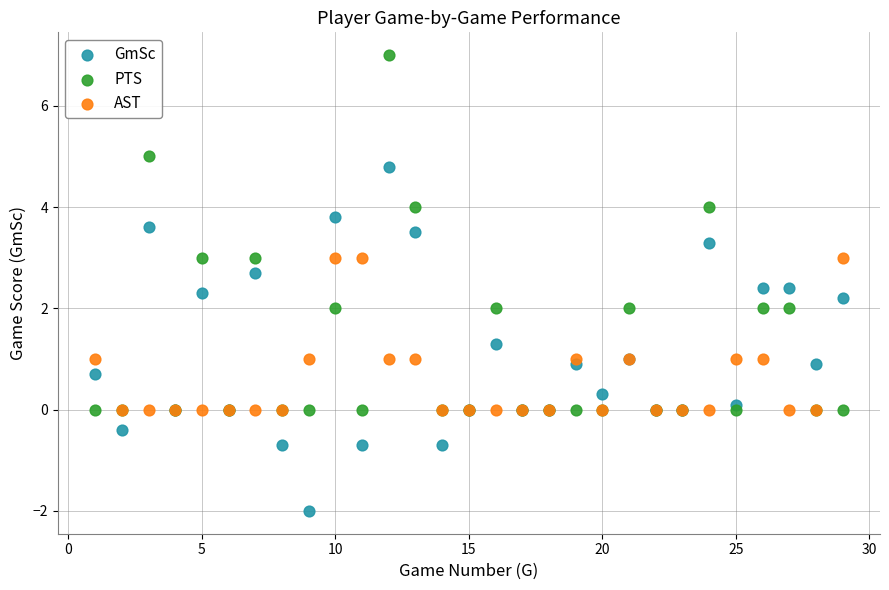

Which series contains the lowest Y value?

GmSc